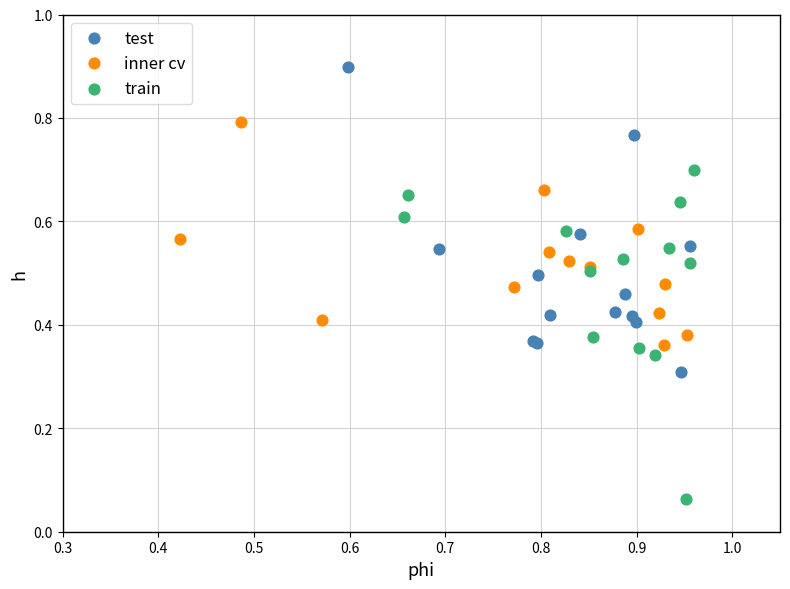

Which series contains the highest Y value?

test